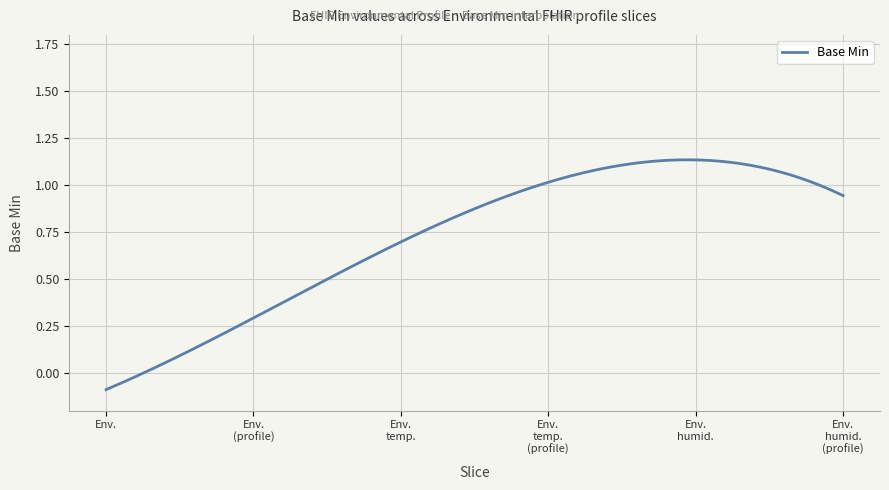

Where is the data nearest to the value 0?

Env.